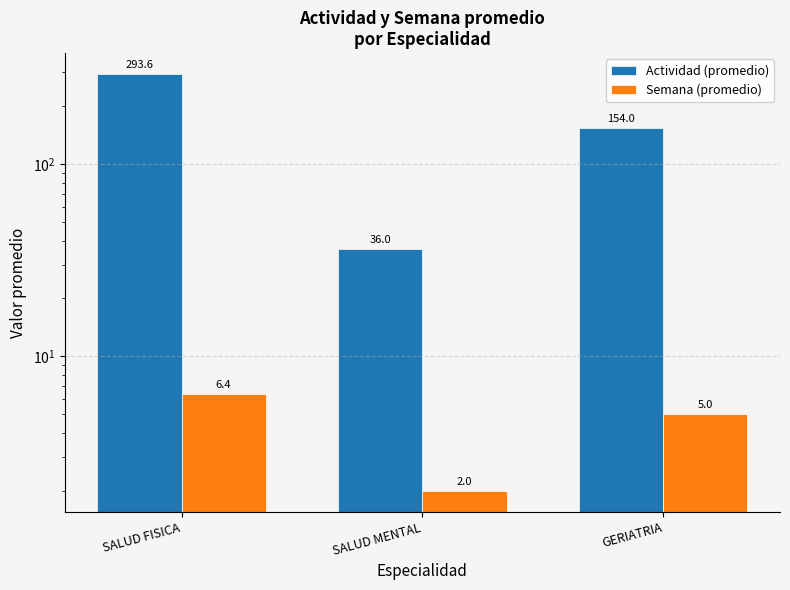

What is the value of the Actividad (promedio) bar at the 3rd from the left?

154.0